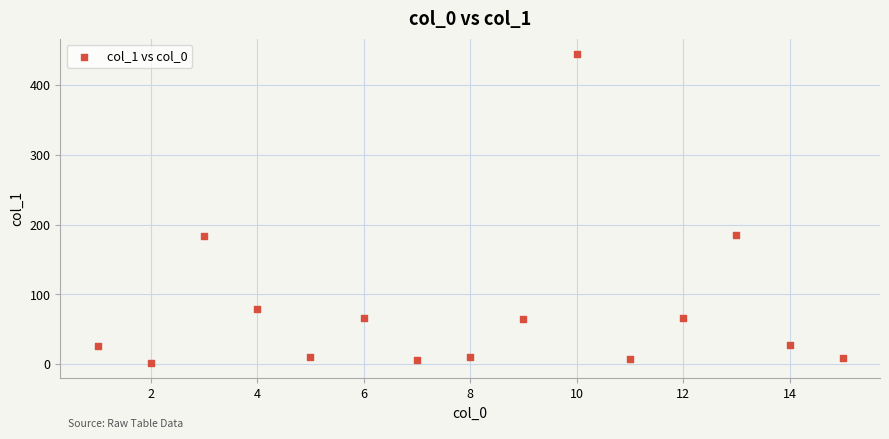

What is the range of X values (max minus min)?

14.0